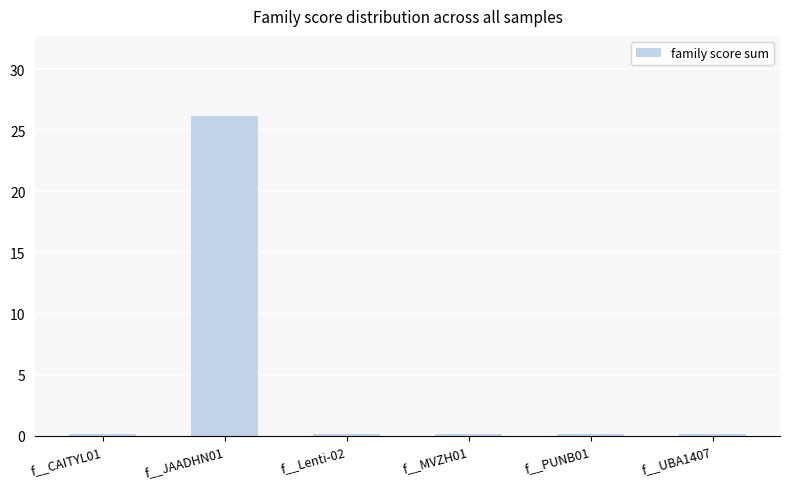

The chart shows a value of 0.1 at f__CAITYL01. True or false?

True